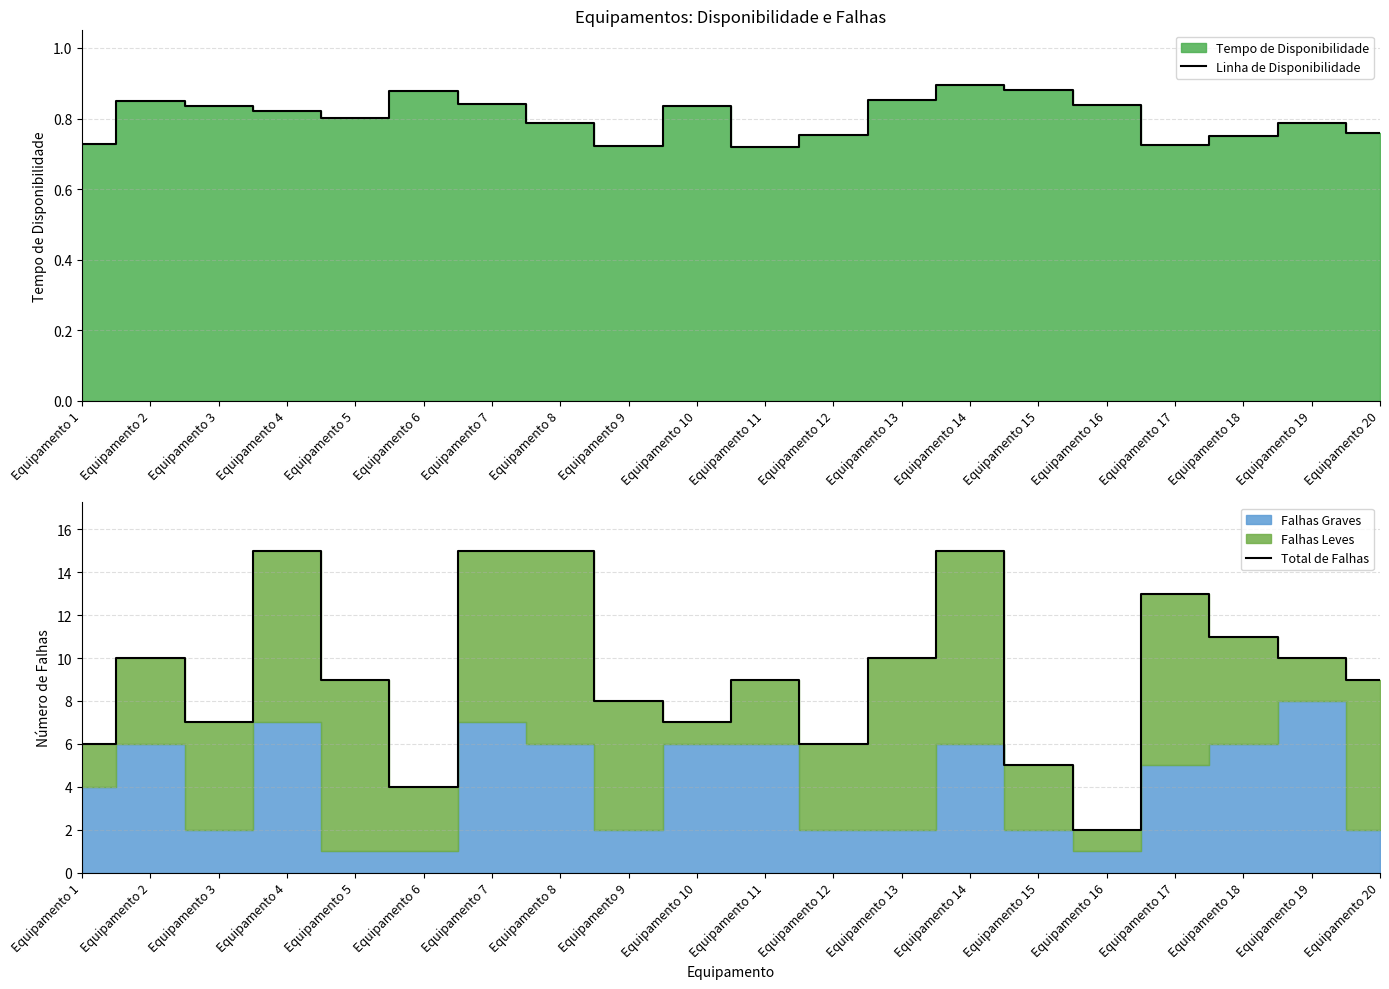

What is the minimum value for Linha de Disponibilidade?

0.7